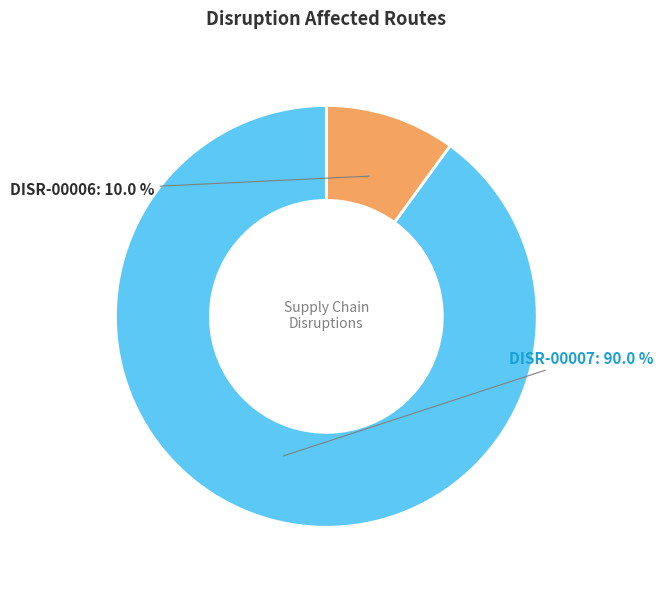

Is it true that DISR-00007 is 76% of the pie?

False